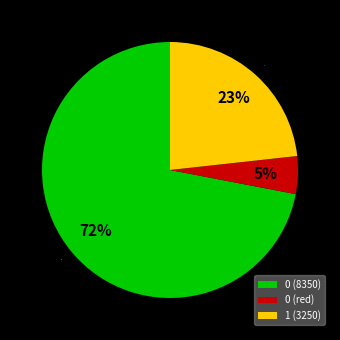

Between 1 (3250) and 0 (8350), which is larger?

0 (8350)